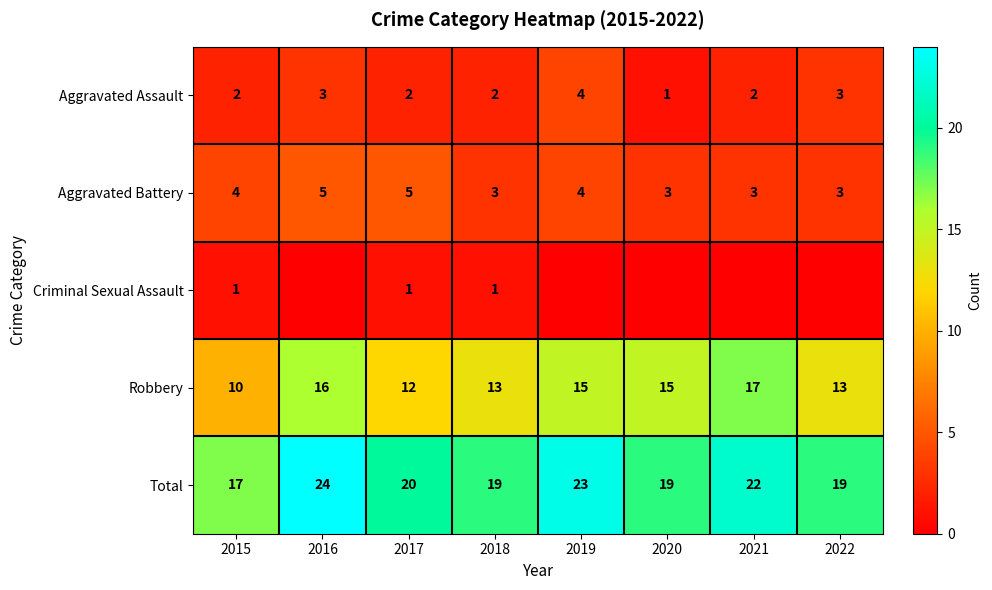

How many values in the Aggravated Assault series are below 2?

1